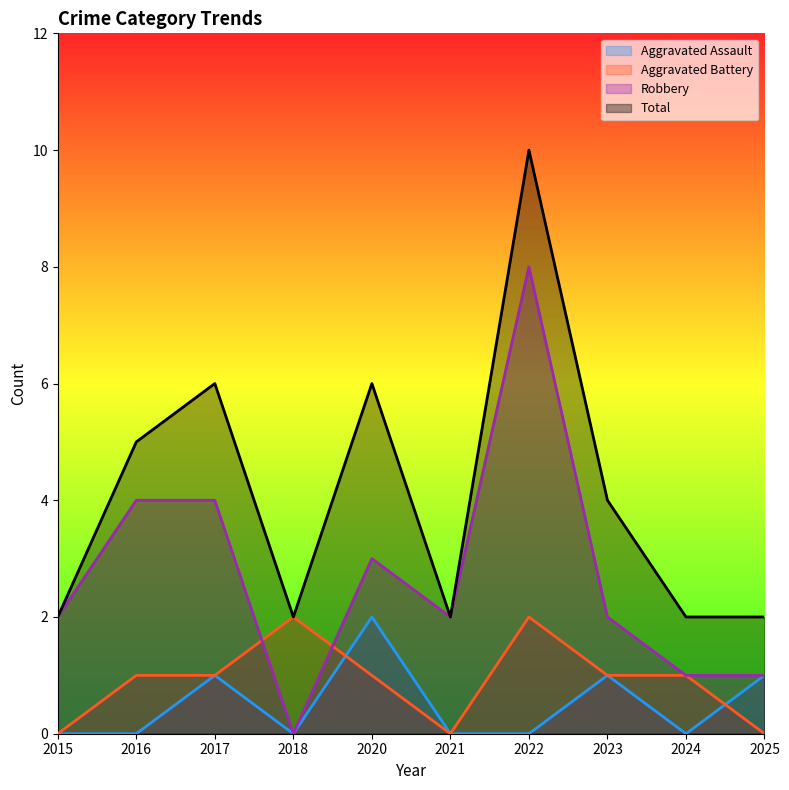

True or false: Aggravated Assault and Robbery cross at least once.

False